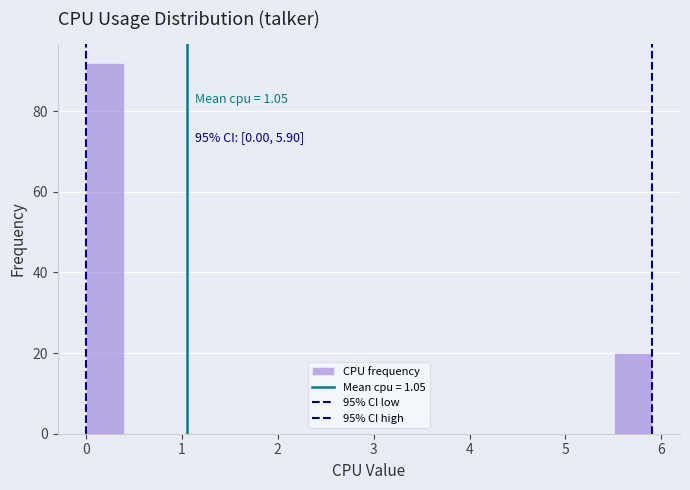

Read against the x-axis, roughly where is the centre of the tallest bar?

0.2